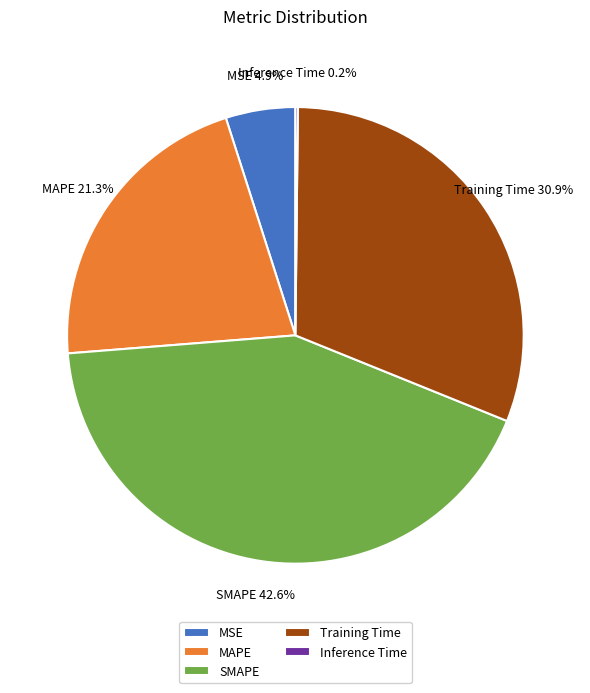

What percentage do MAPE and Training Time together represent?

52.3%